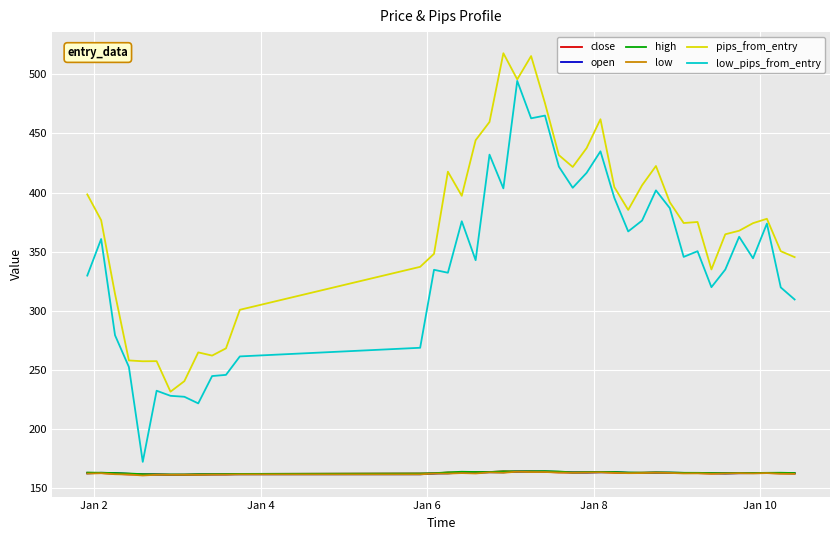

True or false: close and pips_from_entry cross at least once.

False